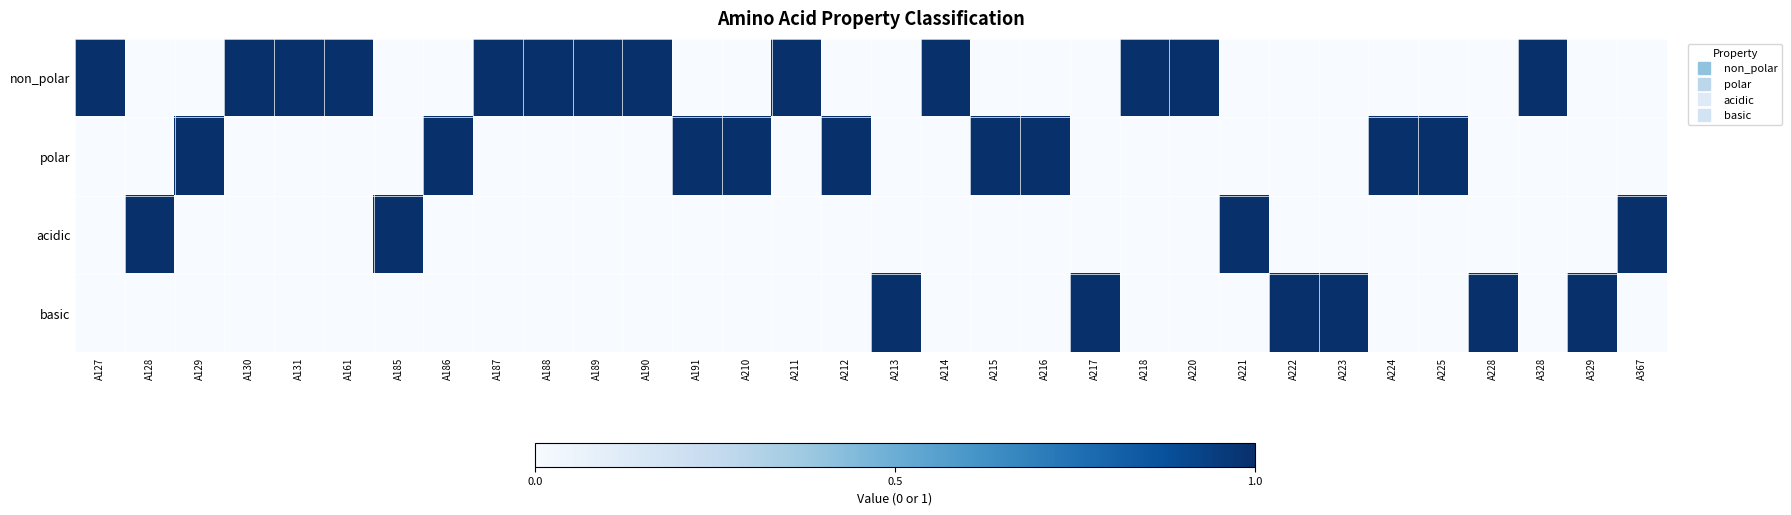

Which series has the widest spread of values?

non_polar